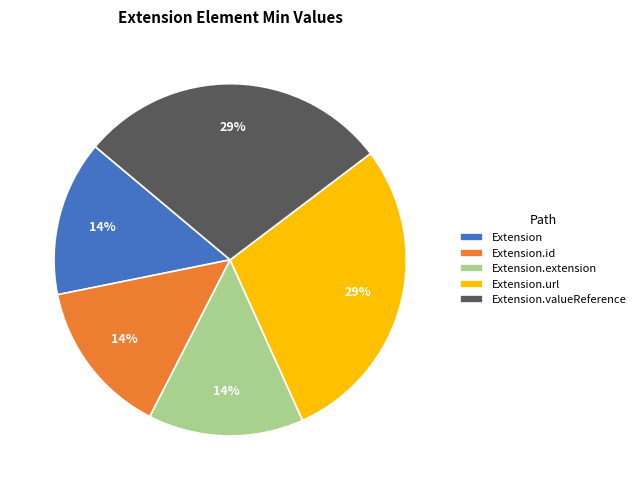

Is there a majority slice in this chart?

No